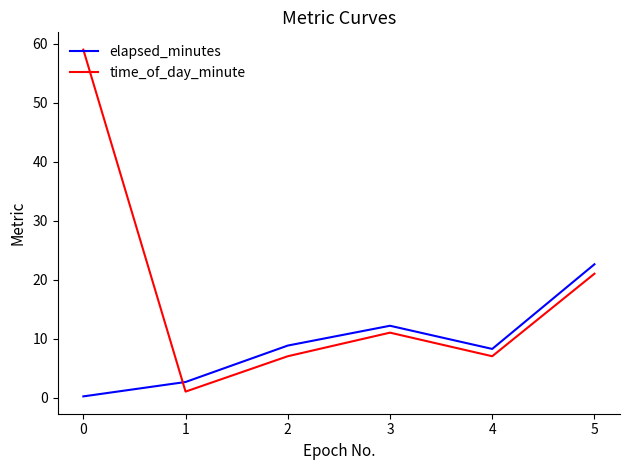

True or false: elapsed_minutes has more than 0 interior local peaks.

True